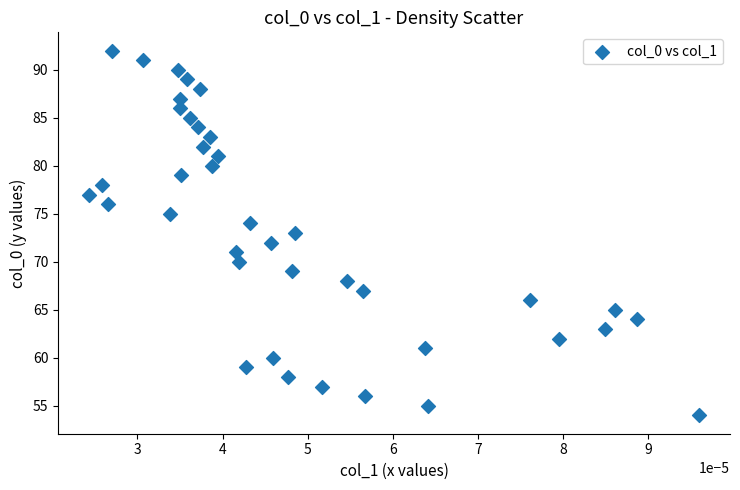

How many points are shown in the scatter plot?

39